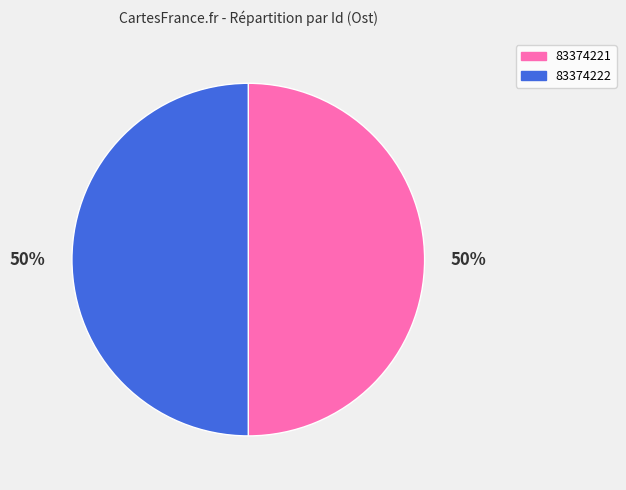

True or false: 83374222 accounts for 35% of the total.

False